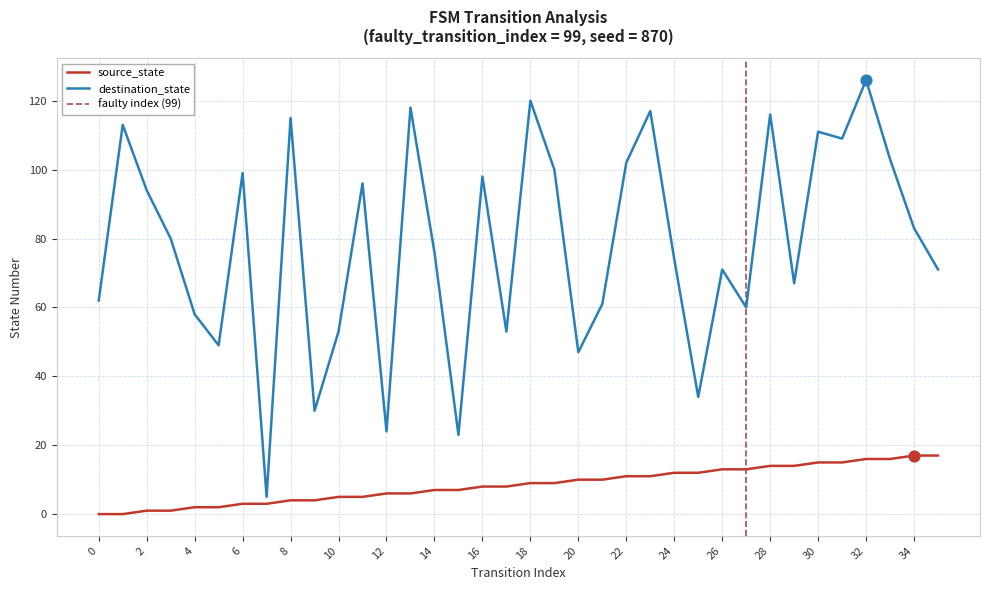

Which series reaches the maximum Y coordinate?

destination_state